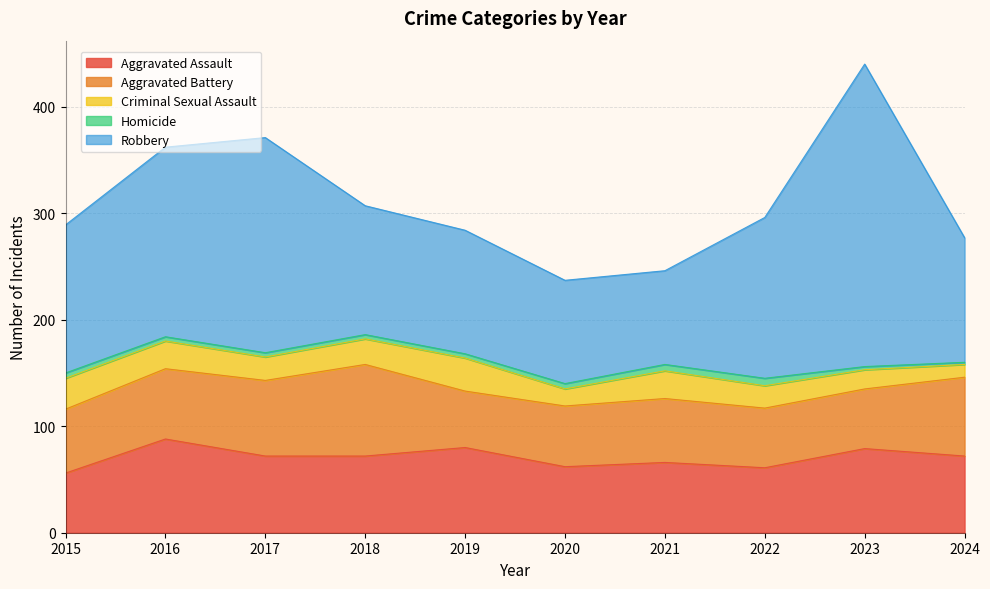

At which label does Aggravated Assault first exceed 72?

2016